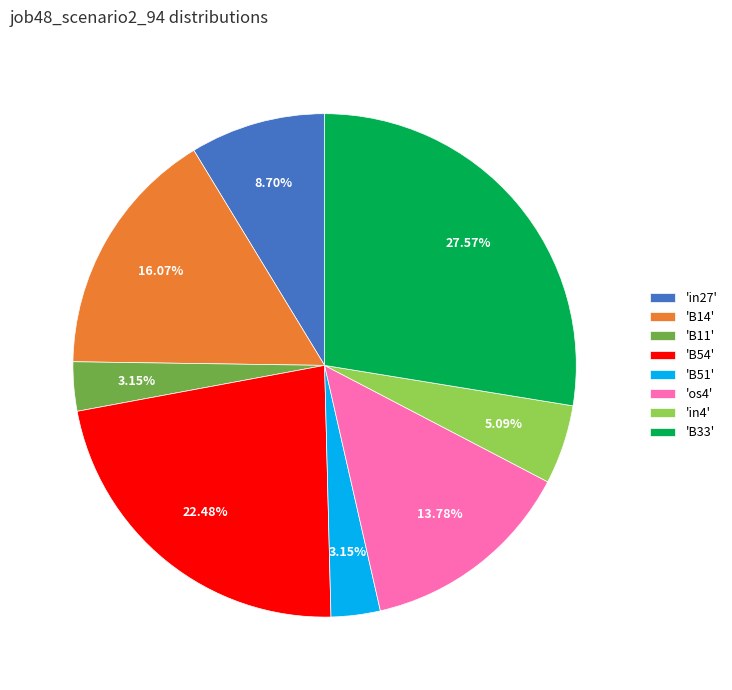

Approximately how many times larger is the value at 'B14' compared to 'B54'?

0.7